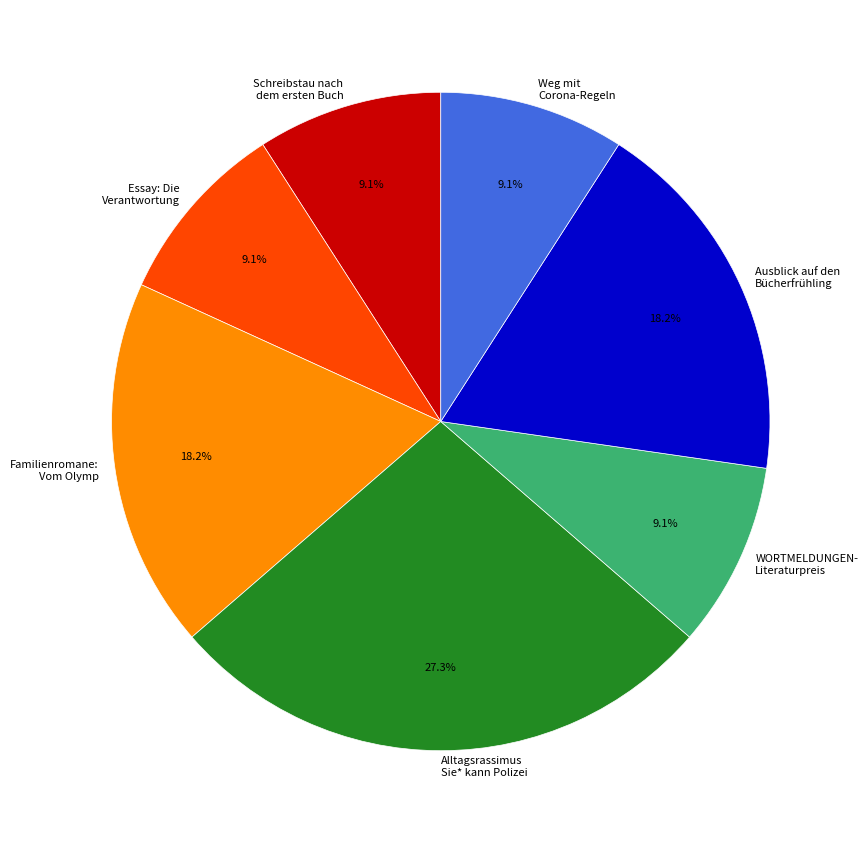

Which slice is the largest?

Alltagsrassimus Sie* kann Polizei